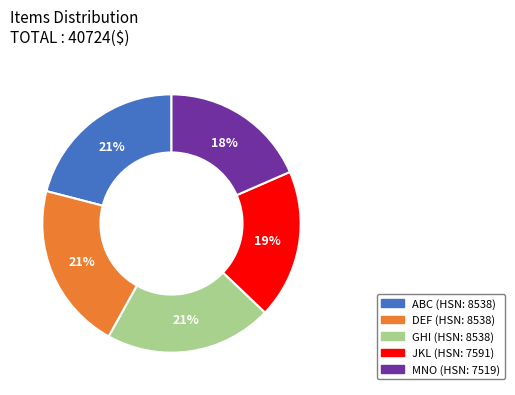

Approximately how many times larger is the value at MNO compared to DEF?

0.9